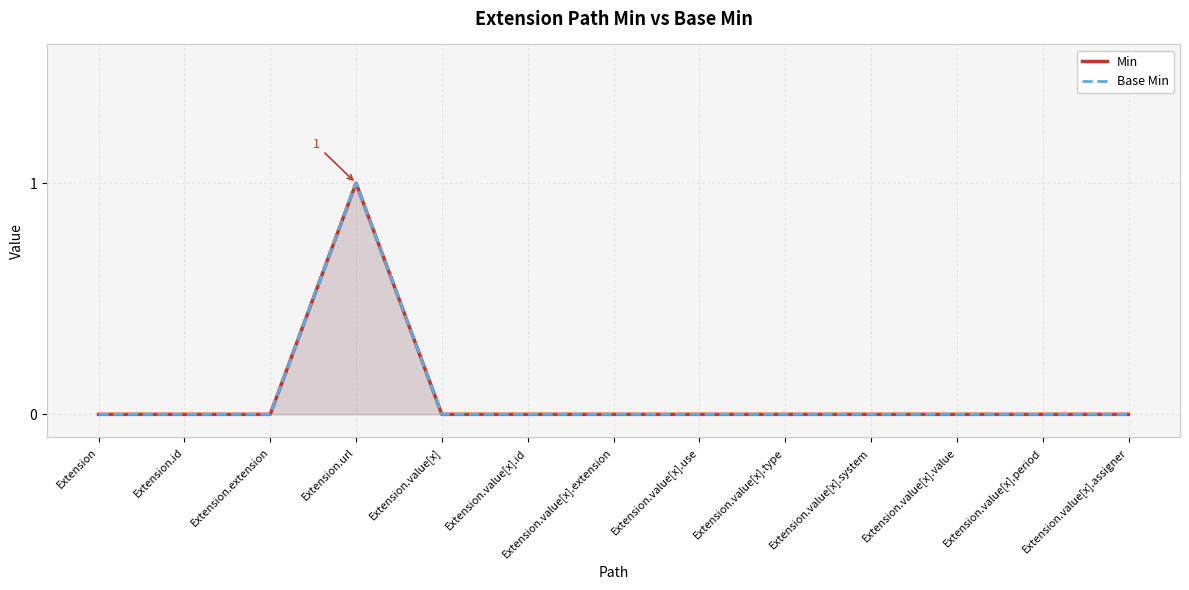

How many values in the Base Min series exceed 0?

1